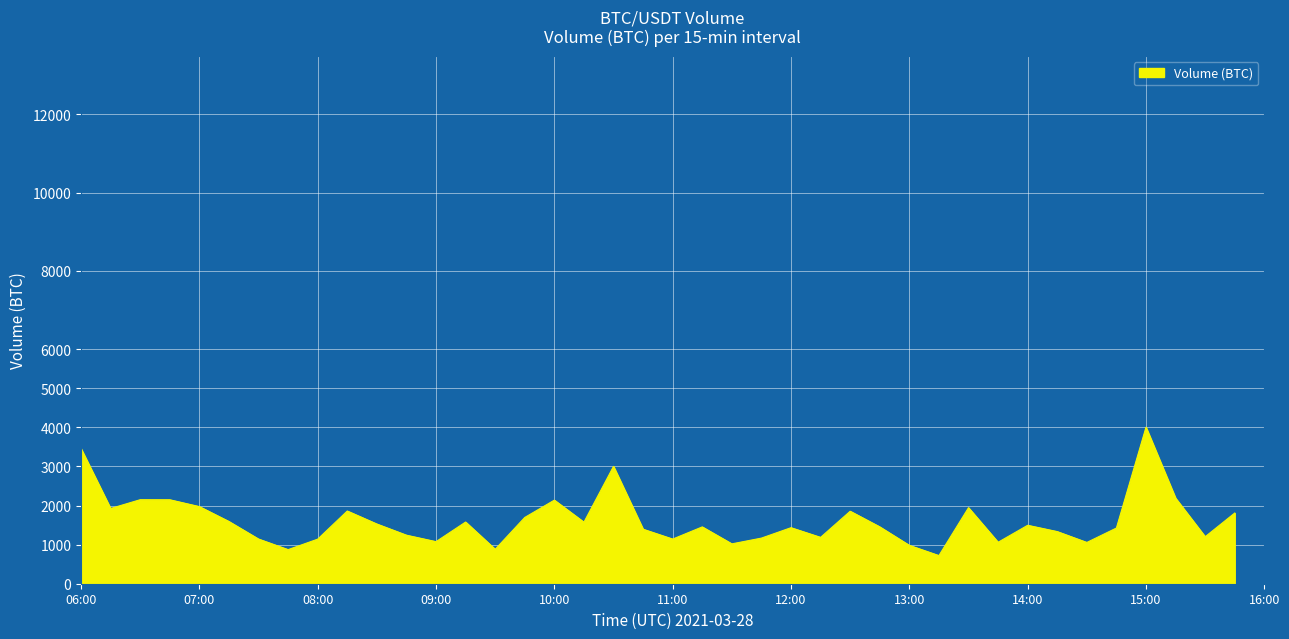

What is the maximum value shown in the chart?

4001.3